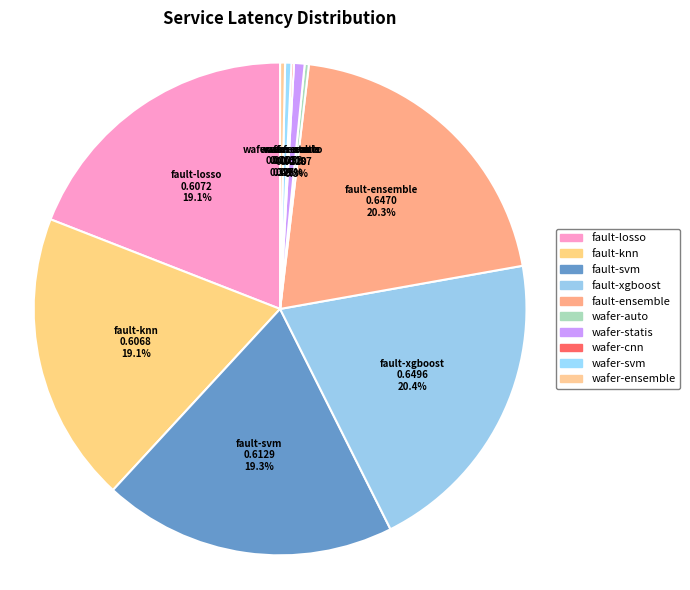

What portion of the pie excludes fault-ensemble?

79.7%